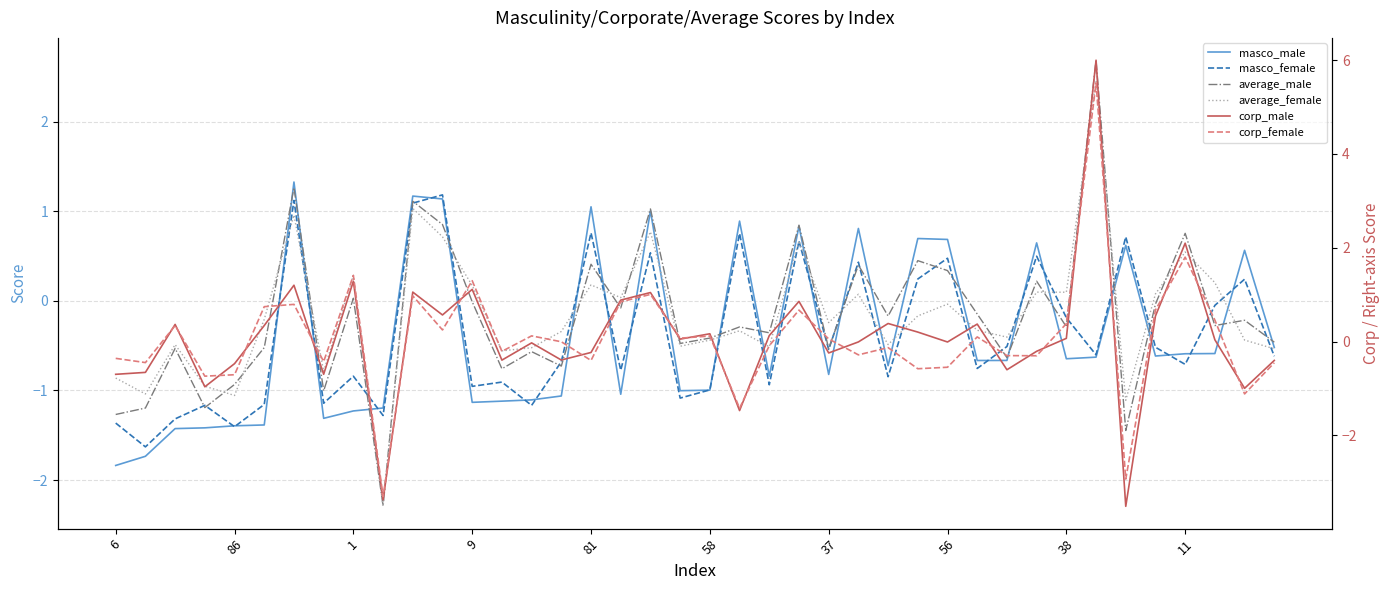

Which series changed the most between 11 and 13?

corp_female